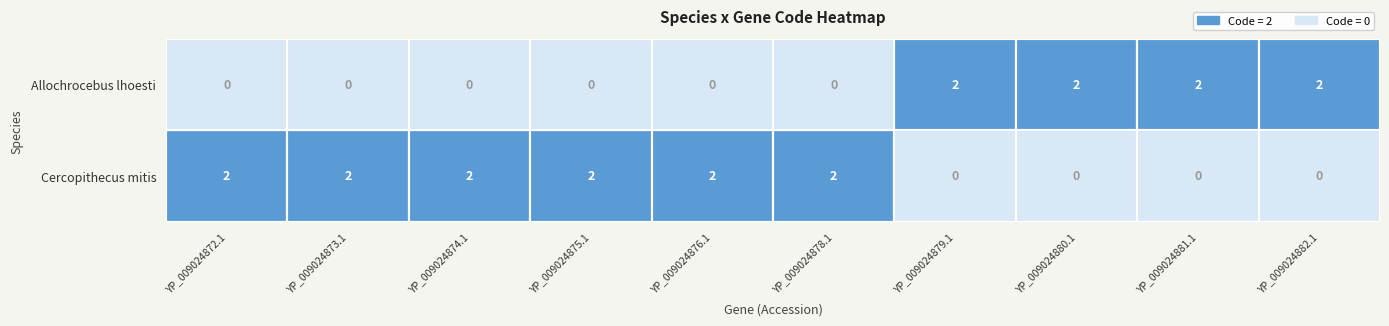

What is the maximum value shown in the chart?

2